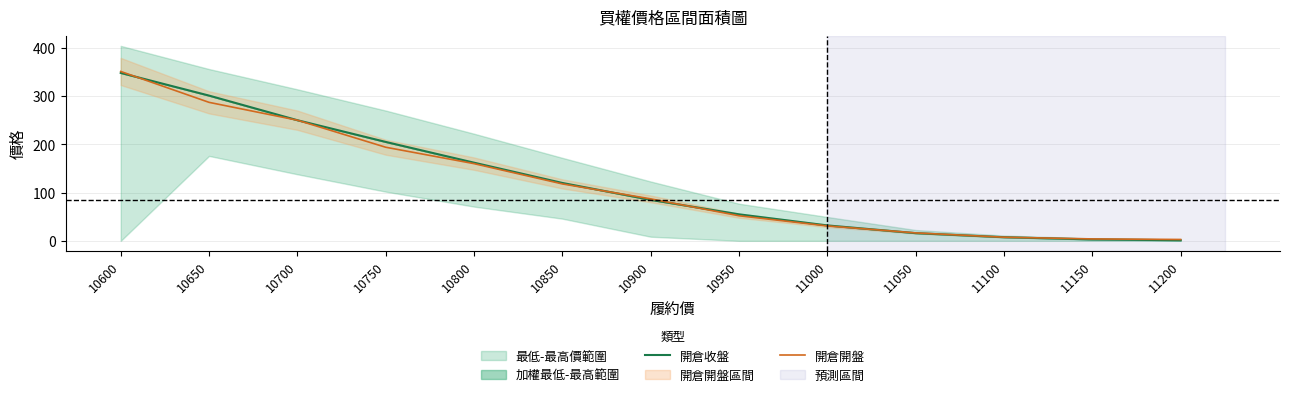

The value of 開倉收盤 at 10850 is 120.0. True or false?

True